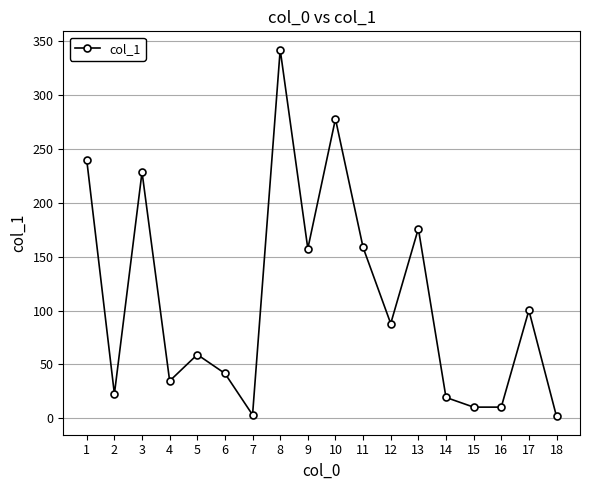

Where is the first local minimum?

2